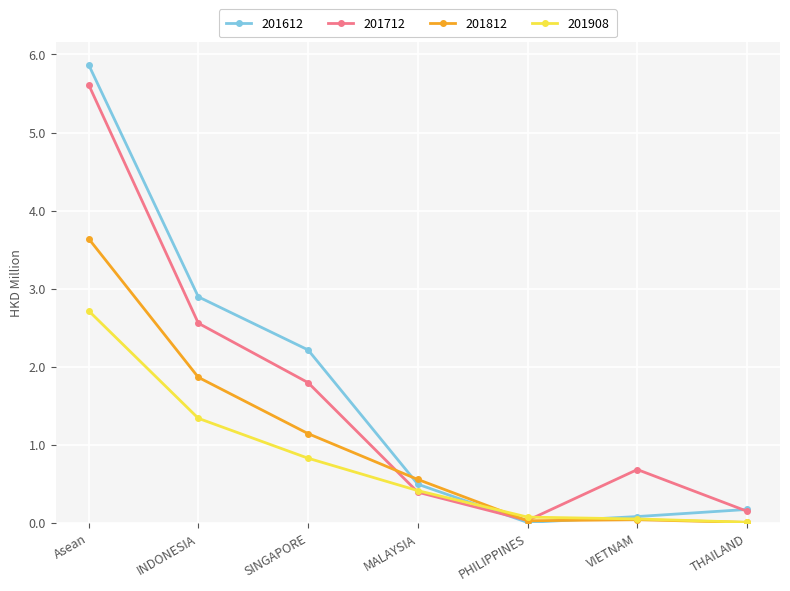

What is the difference between the second highest and second lowest values in the 201908 series?

1.3